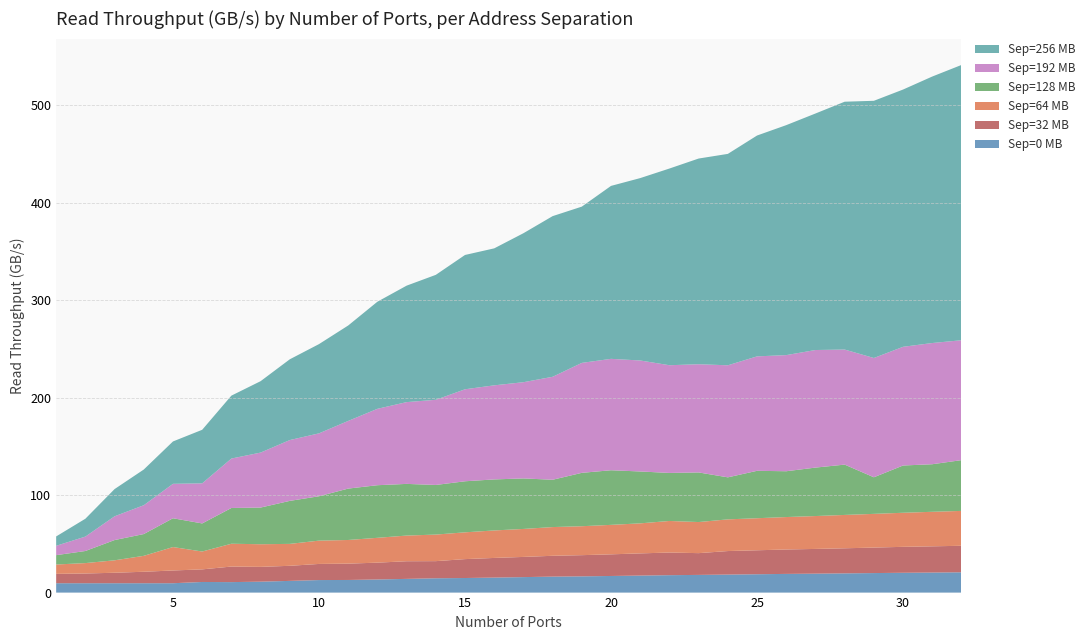

Reading right to left, extract all data points from this chart.

Sep=0 MB: 32=20.8	31=20.6	30=20.3	29=20.0	28=19.7	27=19.4	26=19.2	25=18.8	24=18.5	23=18.1	22=17.9	21=17.4	20=17.0	19=16.7	18=16.4	17=15.9	16=15.4	15=14.9	14=14.7	13=14.1	12=13.4	11=12.9	10=12.9	9=12.0	8=11.2	7=10.7	6=10.9	5=9.6	4=9.6	3=9.6	2=9.6	1=9.6
Sep=32 MB: 32=27.2	31=26.9	30=26.6	29=26.2	28=25.7	27=25.4	26=25.0	25=24.6	24=24.1	23=22.3	22=23.2	21=22.8	20=22.2	19=21.7	18=21.4	17=20.7	16=20.2	15=19.4	14=17.6	13=18.1	12=17.3	11=16.7	10=16.5	9=15.5	8=15.2	7=16.0	6=12.9	5=13.1	4=11.8	3=10.7	2=10.0	1=9.6
Sep=64 MB: 32=35.8	31=35.4	30=35.0	29=34.6	28=34.2	27=33.7	26=33.3	25=32.9	24=32.5	23=31.9	22=32.4	21=30.8	20=30.2	19=29.7	18=29.5	17=28.7	16=28.2	15=27.5	14=27.2	13=26.3	12=25.5	11=24.3	10=23.9	9=22.5	8=23.2	7=23.4	6=18.3	5=24.0	4=16.3	3=12.8	2=10.7	1=9.6
Sep=128 MB: 32=52.1	31=48.8	30=48.5	29=37.5	28=51.6	27=49.7	26=47.0	25=48.6	24=43.1	23=50.9	22=49.3	21=53.2	20=56.0	19=54.8	18=48.5	17=51.8	16=52.3	15=52.4	14=50.9	13=53.0	12=54.0	11=52.7	10=45.5	9=44.1	8=37.6	7=36.7	6=28.8	5=29.5	4=22.3	3=20.8	2=12.4	1=9.6
Sep=192 MB: 32=123.0	31=124.3	30=121.8	29=122.4	28=118.0	27=120.6	26=119.1	25=117.4	24=114.9	23=111.0	22=110.5	21=113.9	20=114.3	19=112.8	18=105.6	17=98.7	16=96.5	15=94.4	14=87.4	13=83.9	12=78.4	11=69.4	10=64.5	9=62.4	8=56.4	7=50.7	6=41.1	5=35.3	4=29.6	3=24.4	2=14.8	1=9.6
Sep=256 MB: 32=282.4	31=273.4	30=263.9	29=263.8	28=254.2	27=242.6	26=235.9	25=226.5	24=216.9	23=211.0	22=201.8	21=187.1	20=177.4	19=160.3	18=164.8	17=152.8	16=140.5	15=137.8	14=128.2	13=119.5	12=109.9	11=97.9	10=91.6	9=82.8	8=73.2	7=64.5	6=54.9	5=43.5	4=36.6	3=27.9	2=18.3	1=9.6